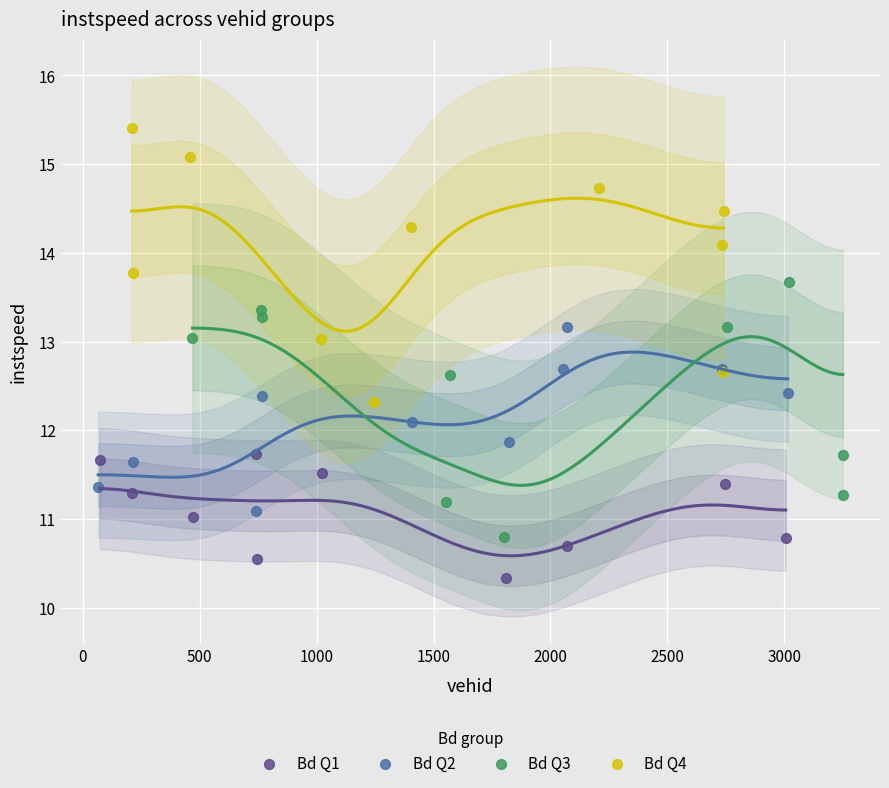

Which series reaches the minimum Y coordinate?

Bd Q1